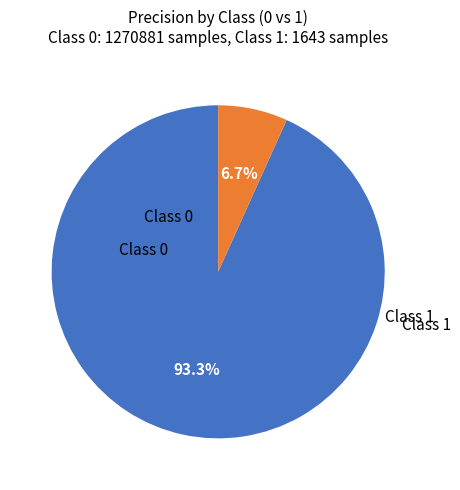

How many segments does this pie chart have?

2